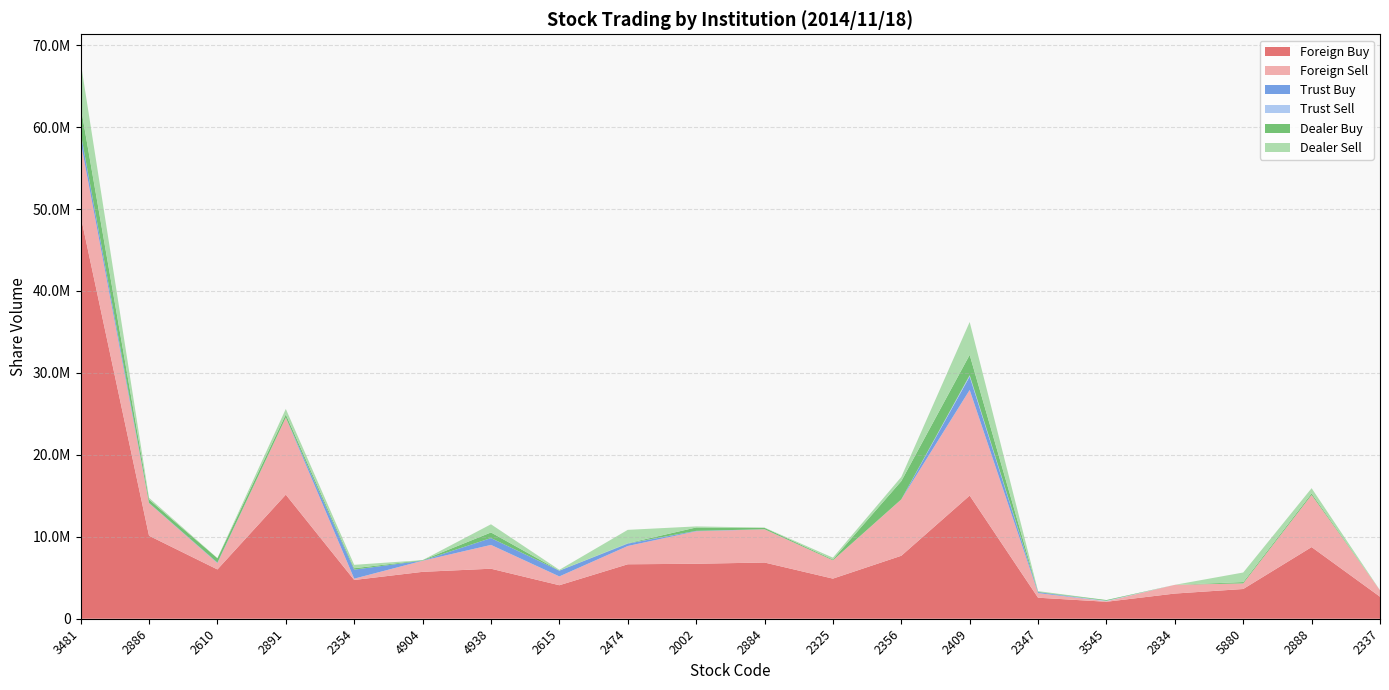

Reading left to right, extract all data points from this chart.

Foreign Buy: 49155305	10129430	6016000	15145902	4729878	5723291	6104291	4088322	6645525	6709670	6859731	4895736	7684655	15032002	2566000	2070002	3073526	3628360	8745162	2688000
Foreign Sell: 9068918	3974000	771000	9402027	159173	1350817	2905822	1075210	2229000	3963140	4051667	2233871	6879452	12888000	564000	57000	1064000	684161	6357949	787000
Trust Buy: 1045000	30000	59000	0	1103000	18000	834000	700000	296000	50000	10000	0	0	1645000	122000	0	0	0	0	0
Trust Sell: 9000	0	0	0	0	0	0	0	22000	0	0	2000	1000	153000	0	65000	0	0	0	0
Dealer Buy: 3284000	418000	536000	387000	170900	60000	686000	16000	28000	414000	172000	101000	2229000	2488000	50000	88000	0	163000	190000	1000
Dealer Sell: 5369000	203000	15000	674000	416000	0	997000	90000	1626000	130000	31000	223000	508000	4010000	68000	0	0	1166000	641000	0